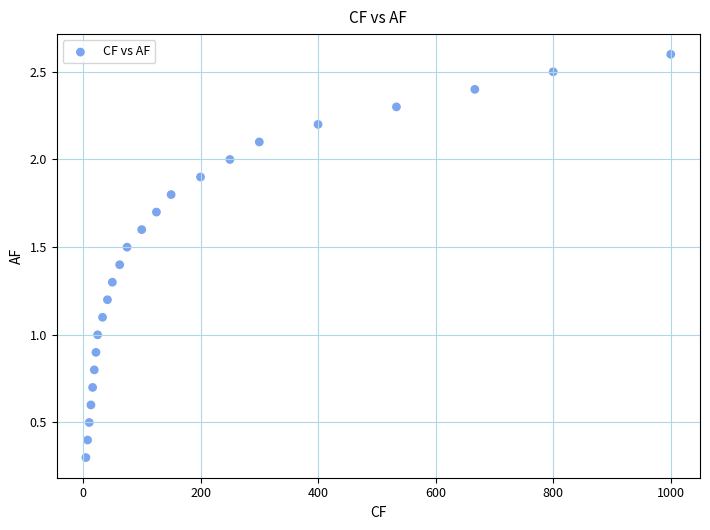

What is the range of X values (max minus min)?

995.0